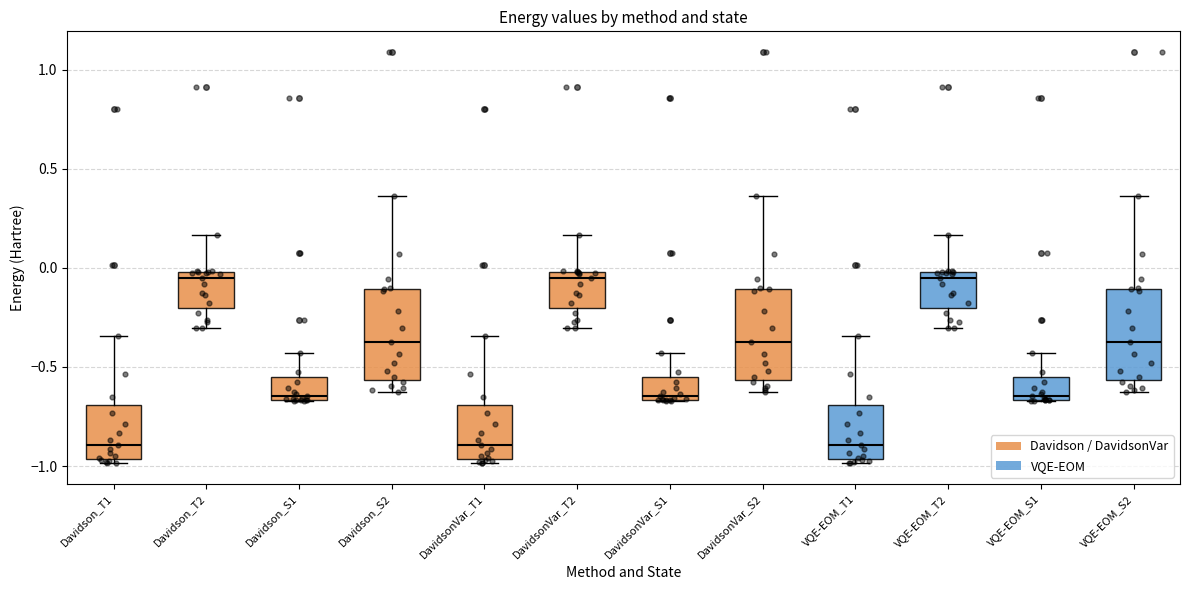

Where does the upper whisker of the box for Davidson_T1 end on the y-axis? The values are not printed on the chart, so give them approximately, as read against the axis.

-0.35